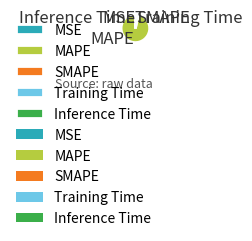

Do MAPE and SMAPE together represent more than half of the pie?

Yes